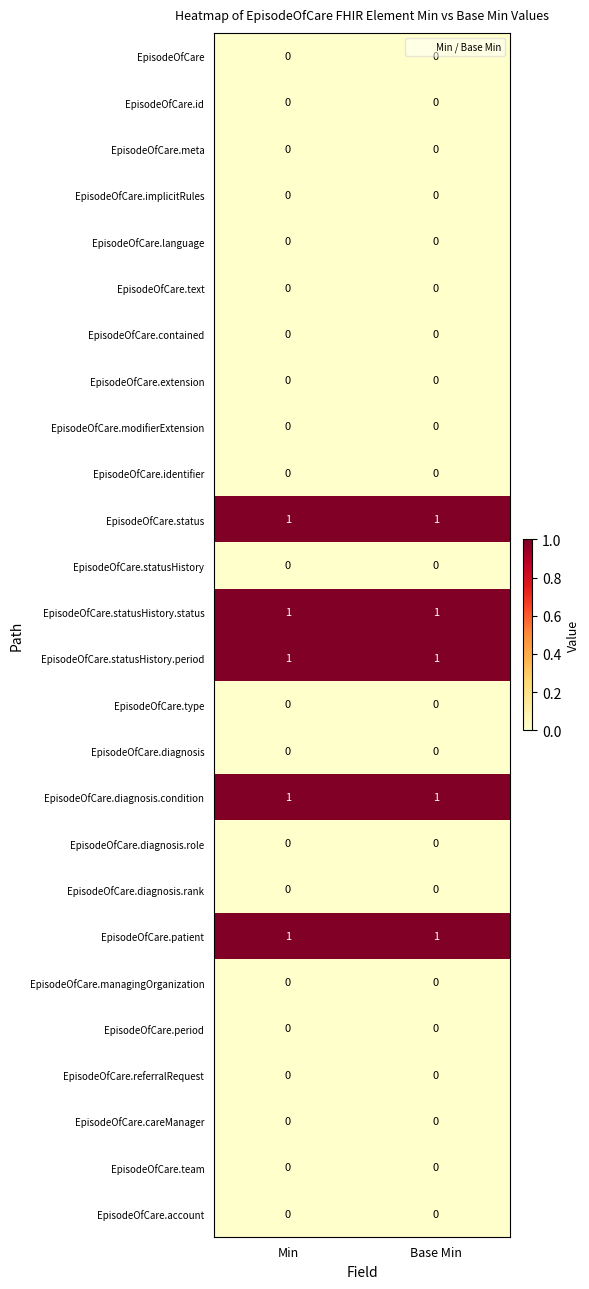

What is the total value across all series at Base Min?

5